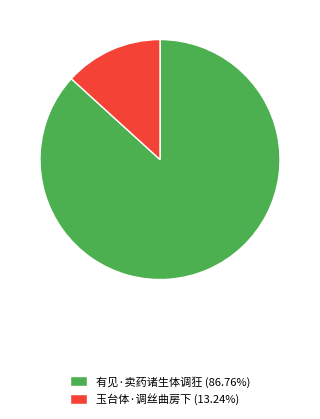

Between 玉台体·调丝曲房下 and 有见·卖药诸生体调狂, which is larger?

有见·卖药诸生体调狂